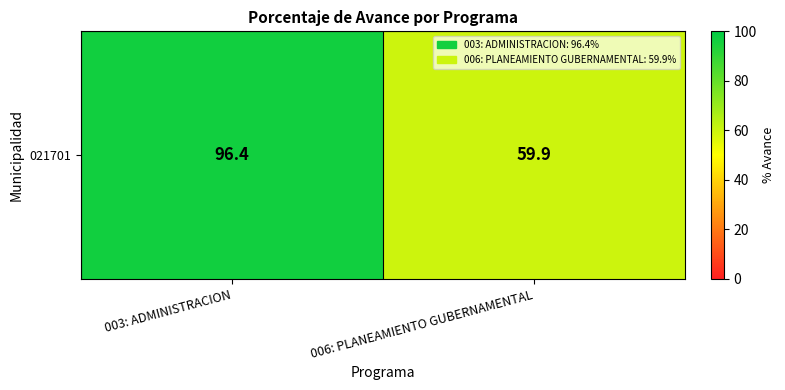

What is the maximum value shown in the chart?

96.4